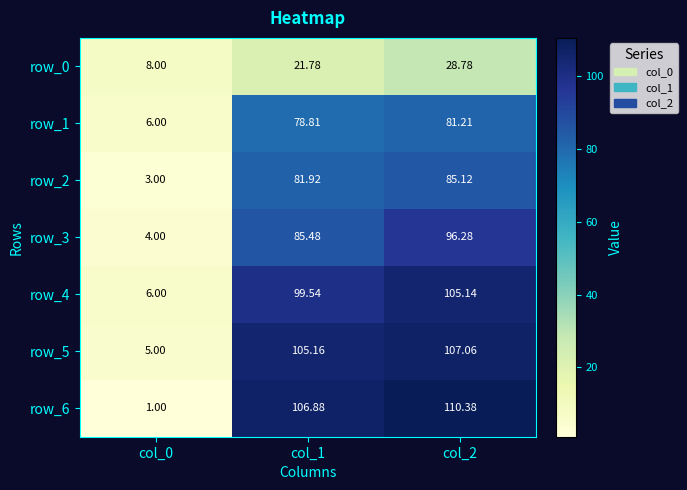

Which category has the highest value in the row_3 series?

col_2